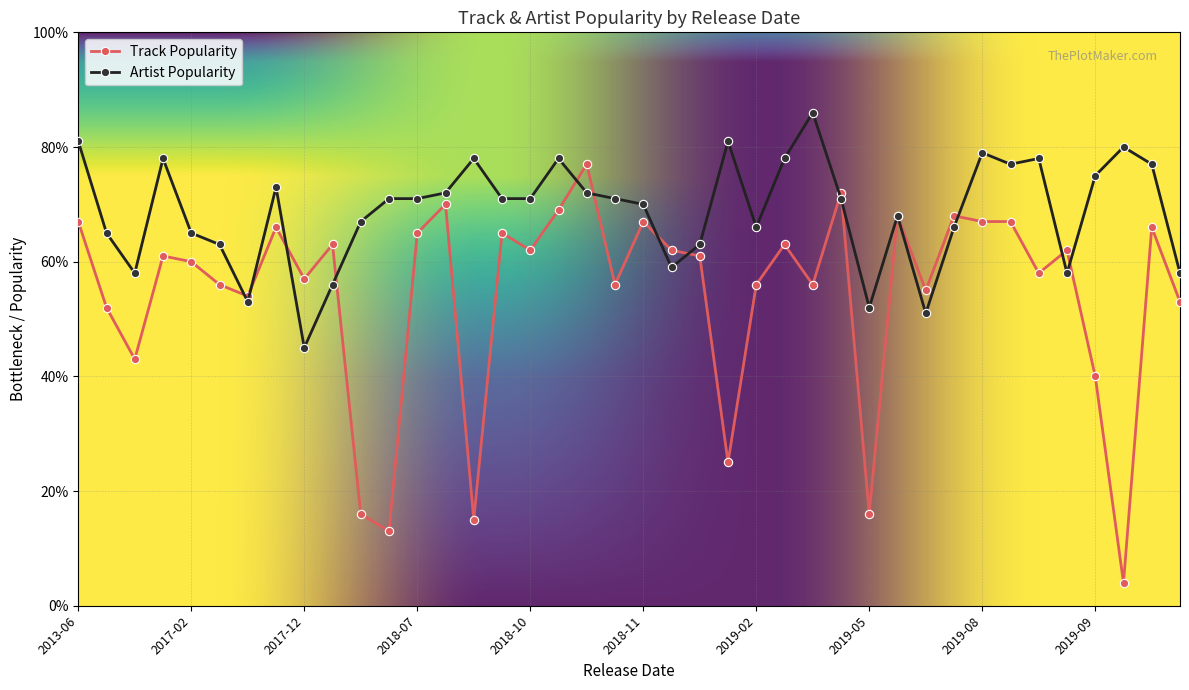

Which series has the largest total across all categories?

Artist Popularity